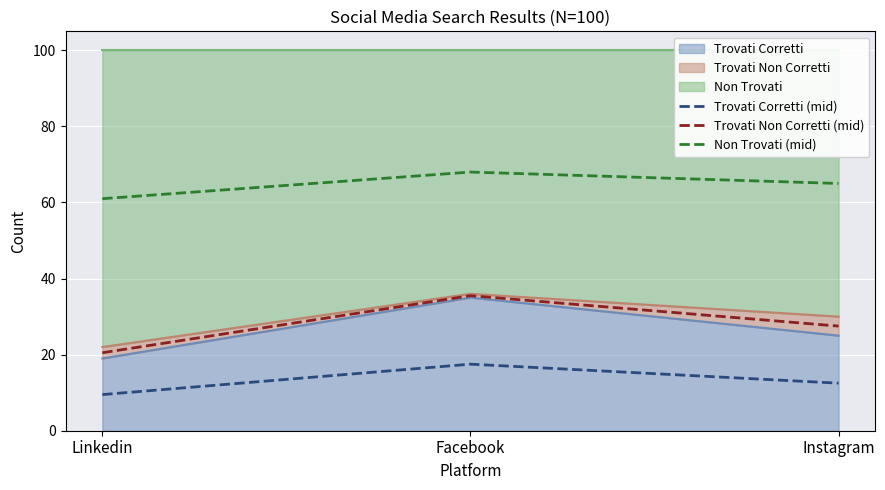

Is the value of Non Trovati (mid) at Linkedin greater than the value of Trovati Non Corretti (mid) at Instagram?

Yes